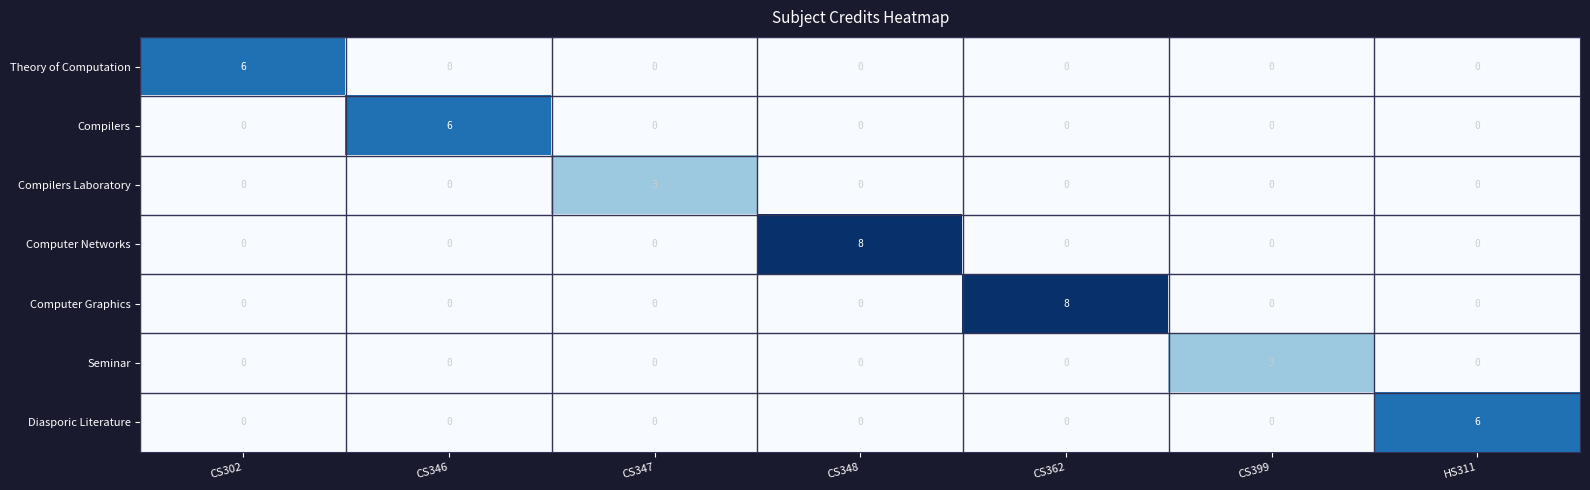

What is the total value across all series at CS399?

3